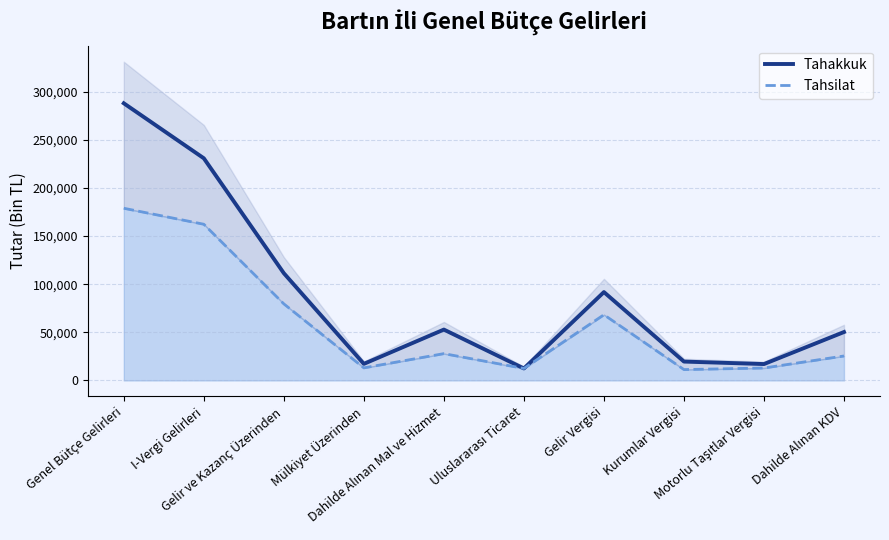

Is it true that Tahsilat equals 12455 at Uluslararası Ticaret?

True